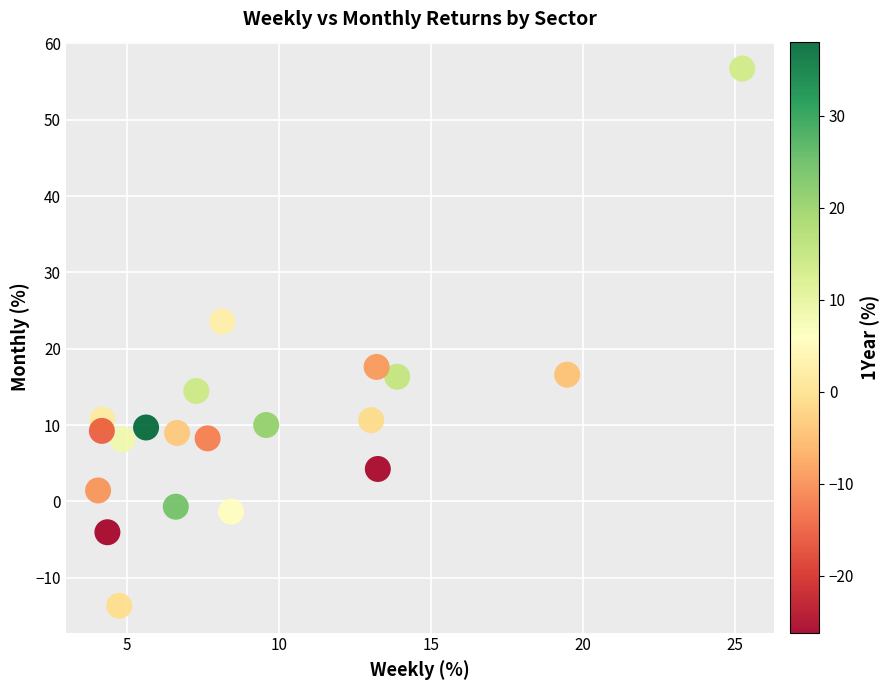

What Y value in the scatter plot is closest to 21?

23.6